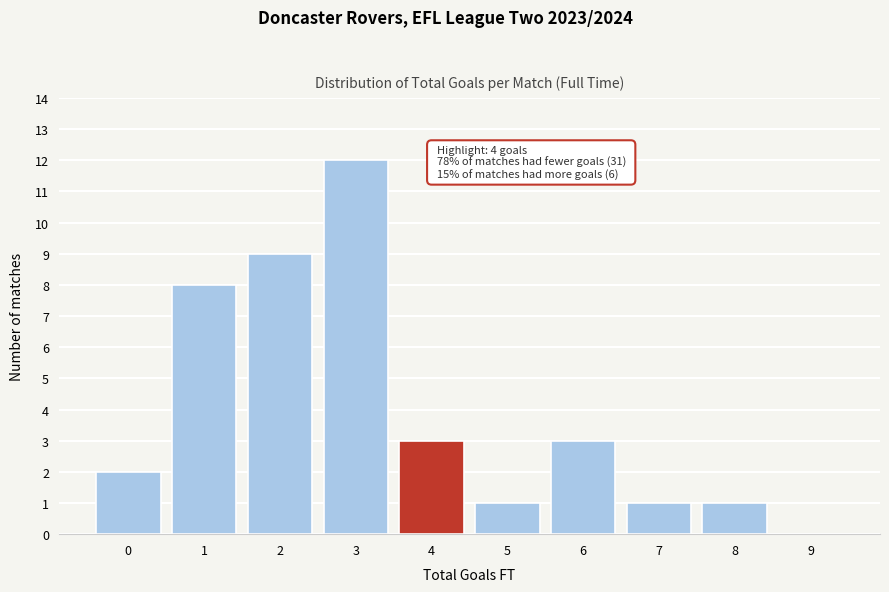

Reading left to right, list all the values displayed in this chart.

0=2	1=8	2=9	3=12	4=3	5=1	6=3	7=1	8=1	9=0